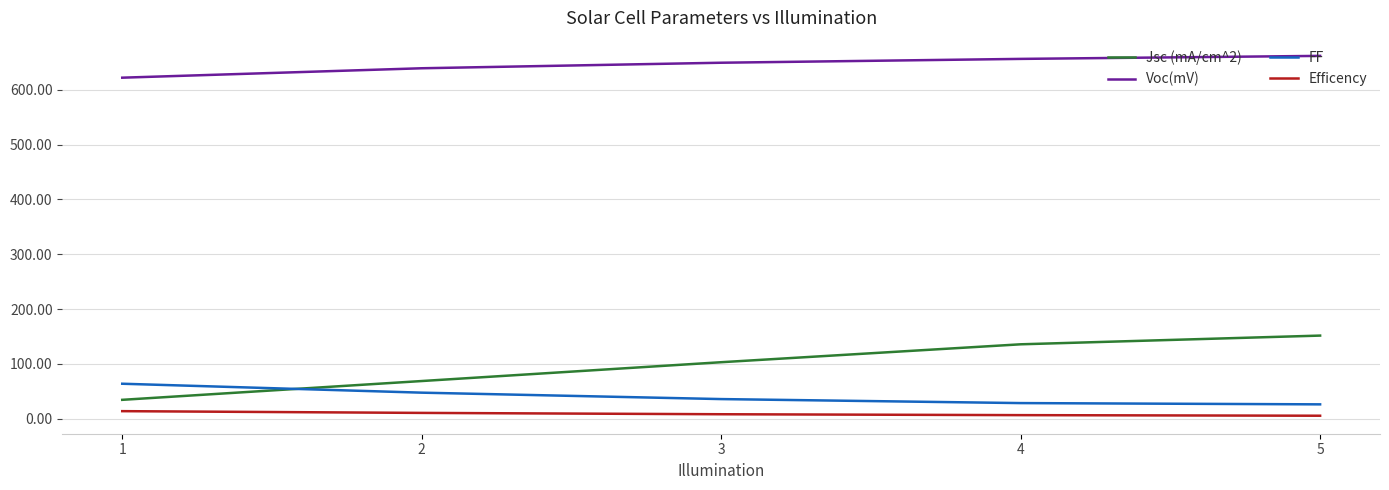

True or false: Jsc (mA/cm^2) and Voc(mV) cross at least once.

False